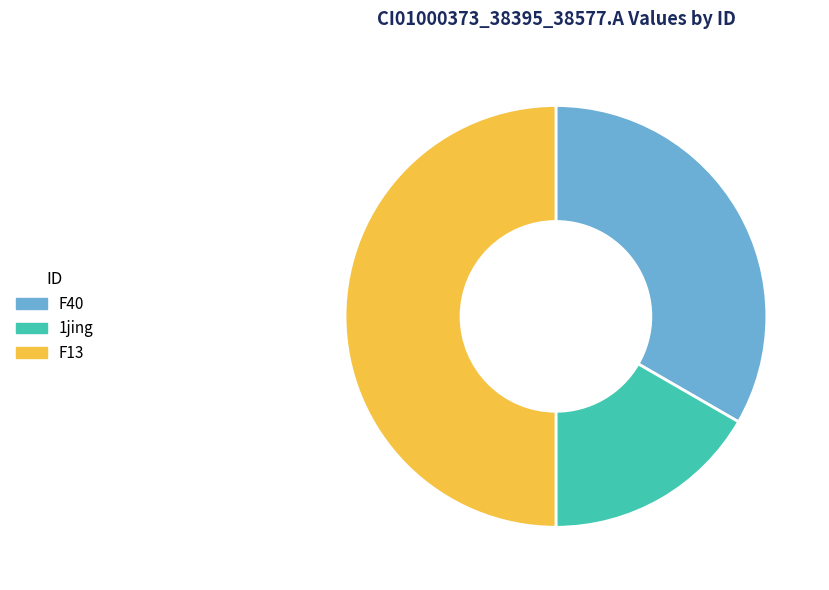

Is 1jing the majority of the pie?

No